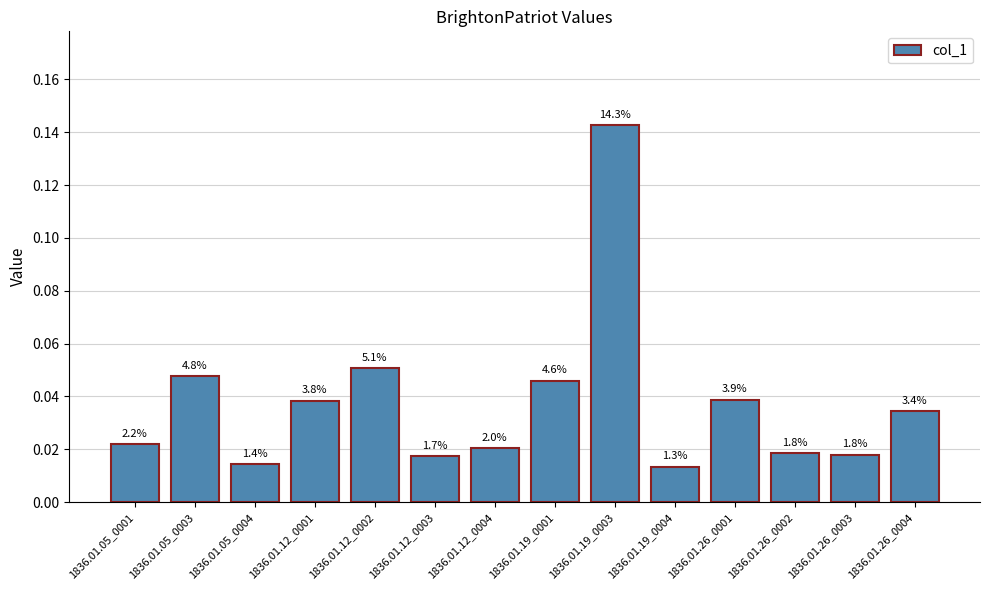

Rank the categories by value from highest to lowest.

1836.01.19_0003, 1836.01.12_0002, 1836.01.05_0003, 1836.01.19_0001, 1836.01.26_0001, 1836.01.12_0001, 1836.01.26_0004, 1836.01.05_0001, 1836.01.12_0004, 1836.01.26_0002, 1836.01.26_0003, 1836.01.12_0003, 1836.01.05_0004, 1836.01.19_0004